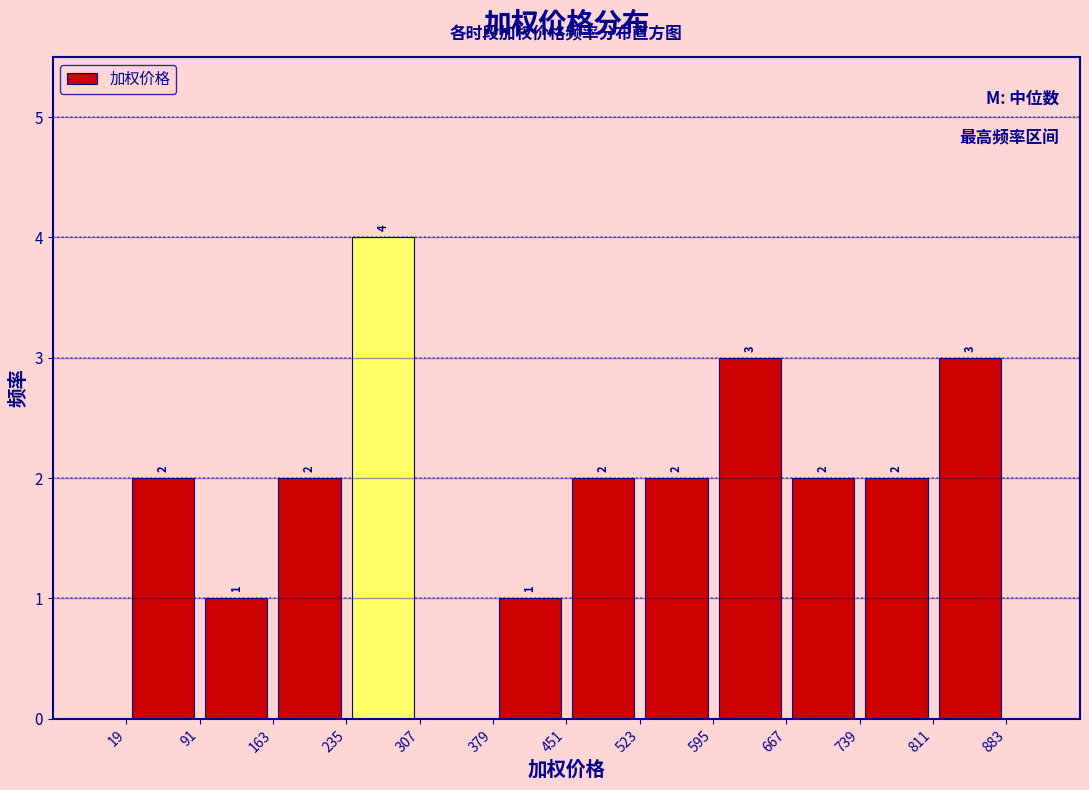

Over which range of the x-axis is the bar tallest?

230 to 310